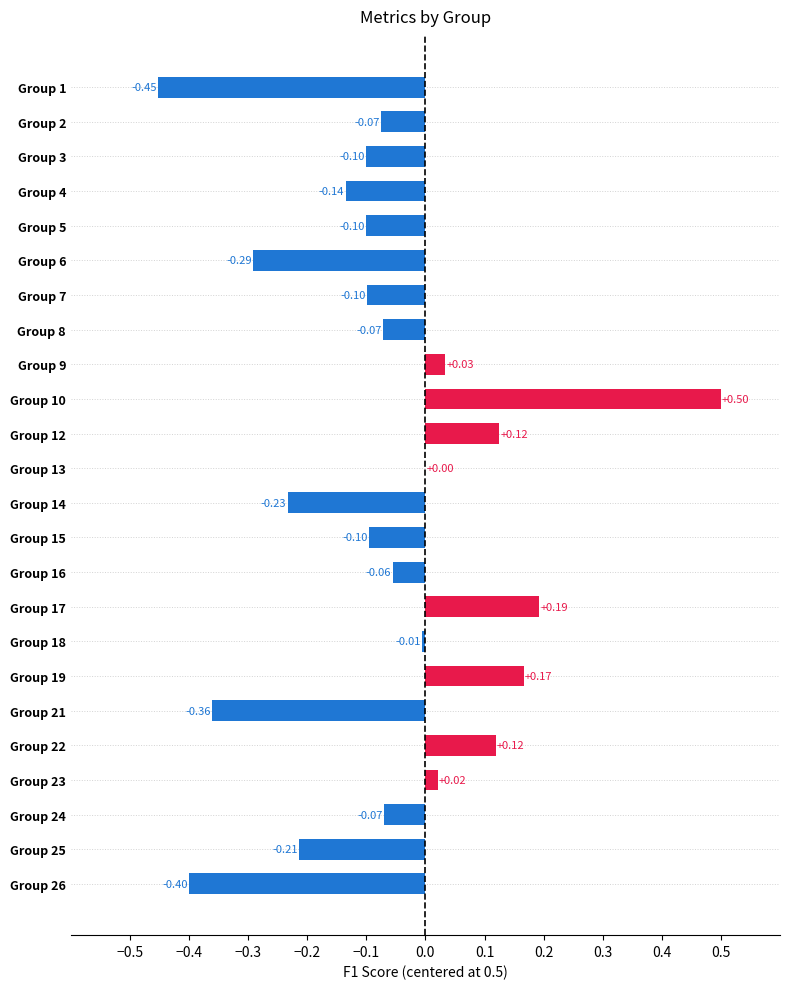

Between Group 23 and Group 3, which is larger?

Group 23